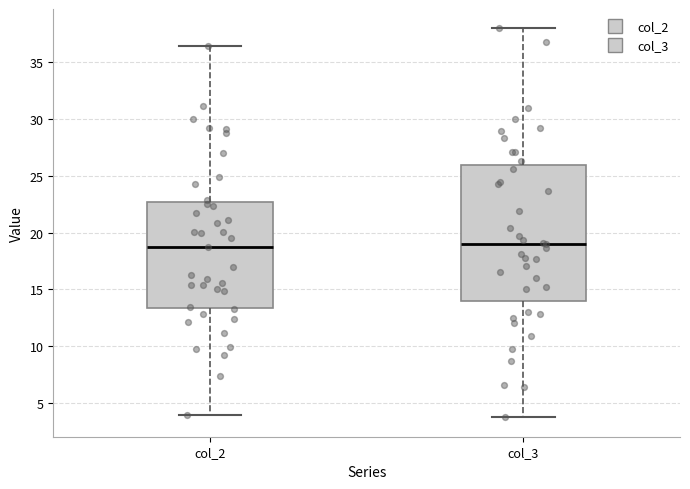

Where is the upper edge of the box for col_3 on the y-axis? The values are not printed on the chart, so give them approximately, as read against the axis.

26.0